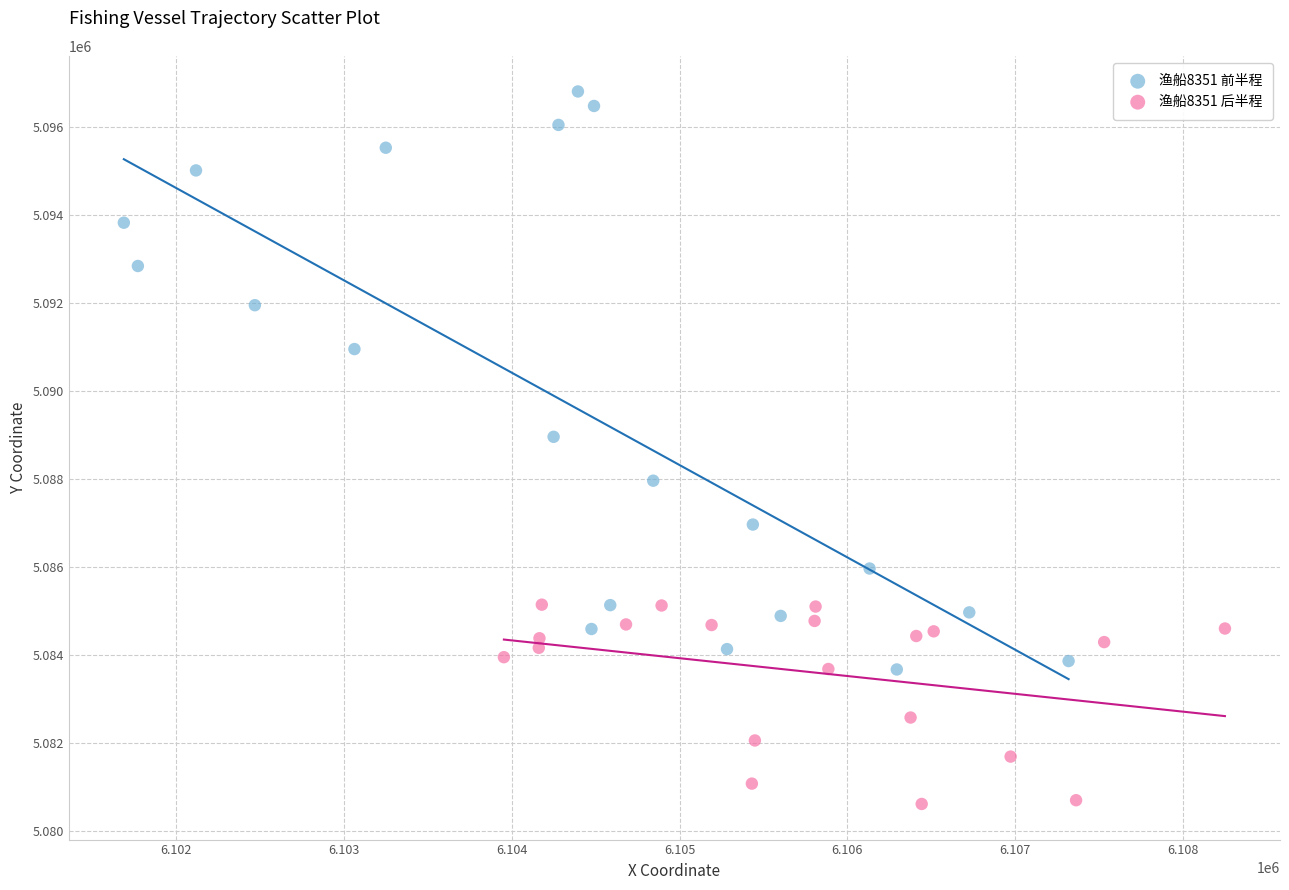

Which series has the widest spread of Y values?

渔船8351 前半程